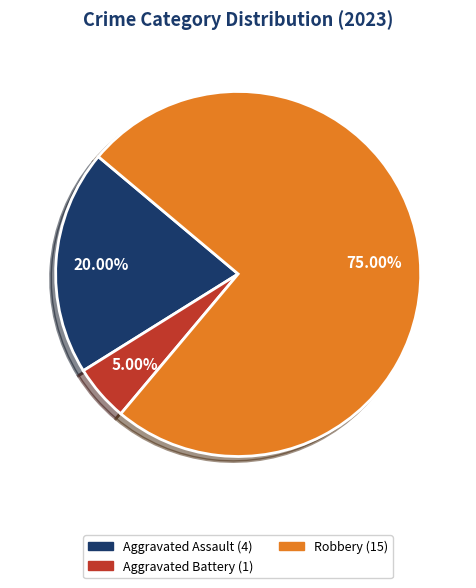

Is there a majority slice in this chart?

Yes